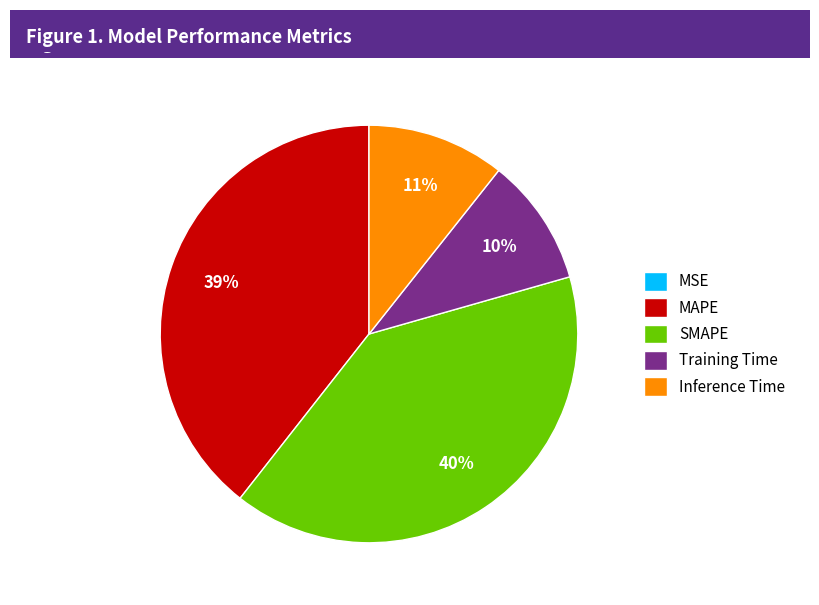

True or false: SMAPE accounts for 28% of the total.

False